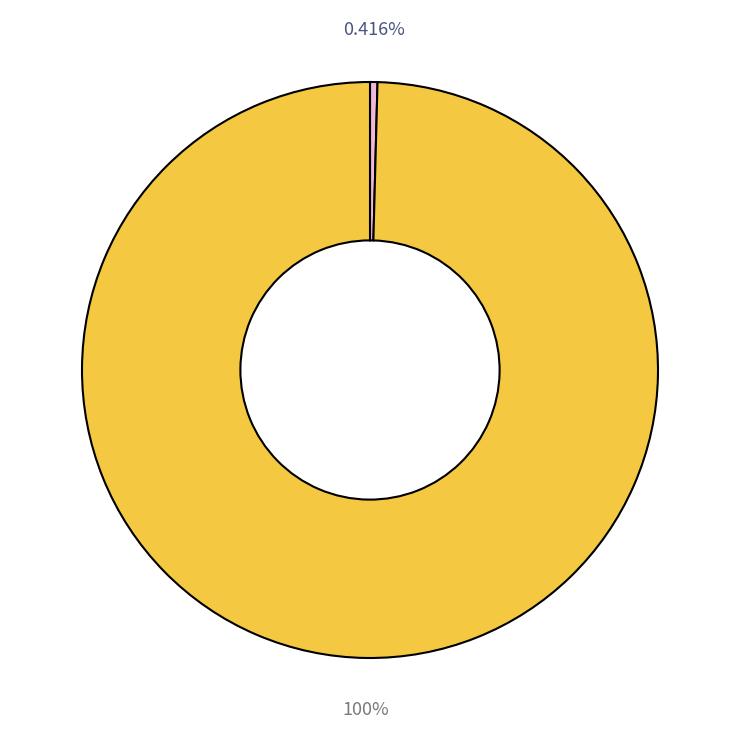

What is the smallest slice in the pie chart?

과속